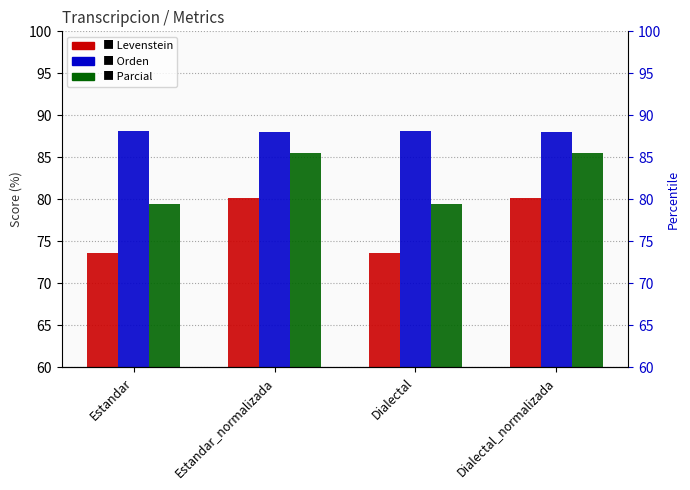

What are all the series names shown in the legend?

Levenstein, Orden, Parcial